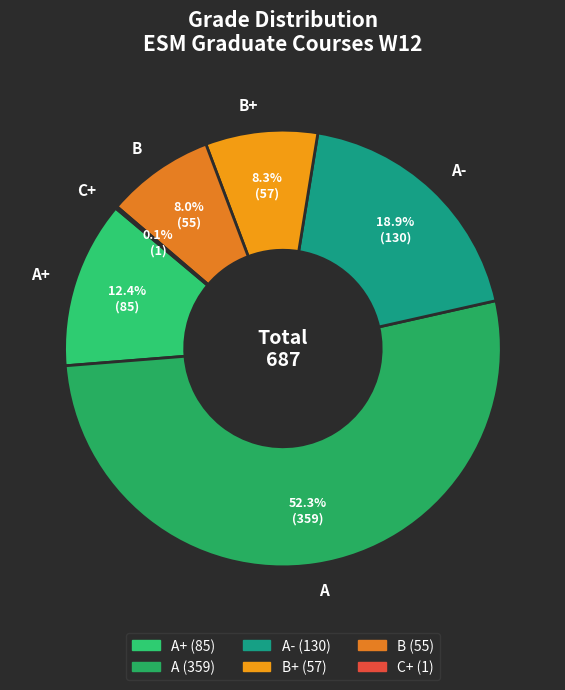

What is the largest slice in the pie chart?

A